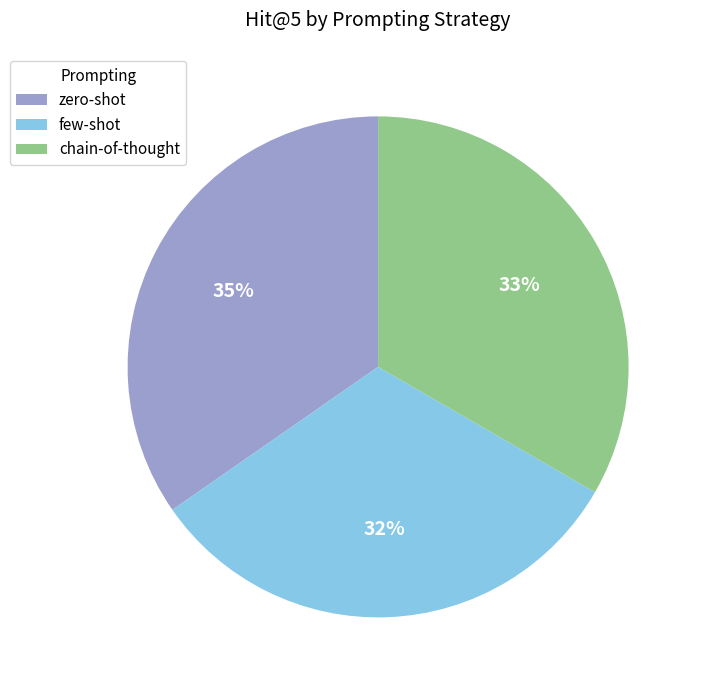

Rank the categories by value from lowest to highest.

few-shot, chain-of-thought, zero-shot